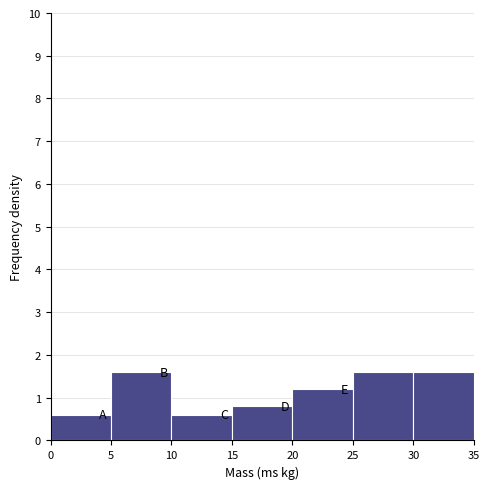

What is the height of the bar covering 30 to 35 on the x-axis? The values are not printed on the chart, so give them approximately, as read against the axis.

1.6